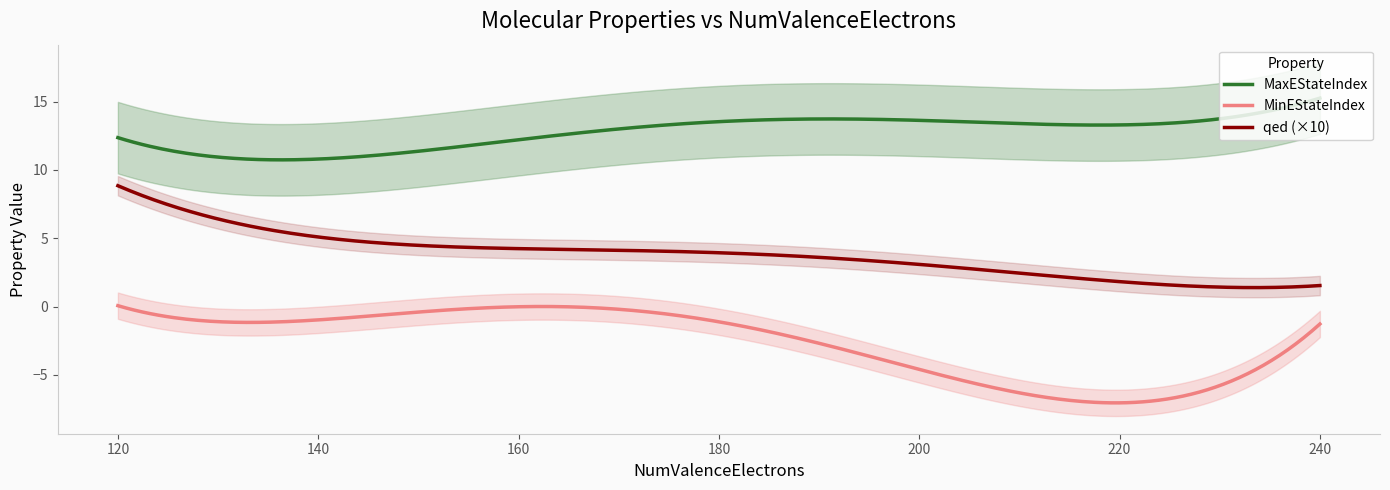

What is the label of the 5th point from the left?

146